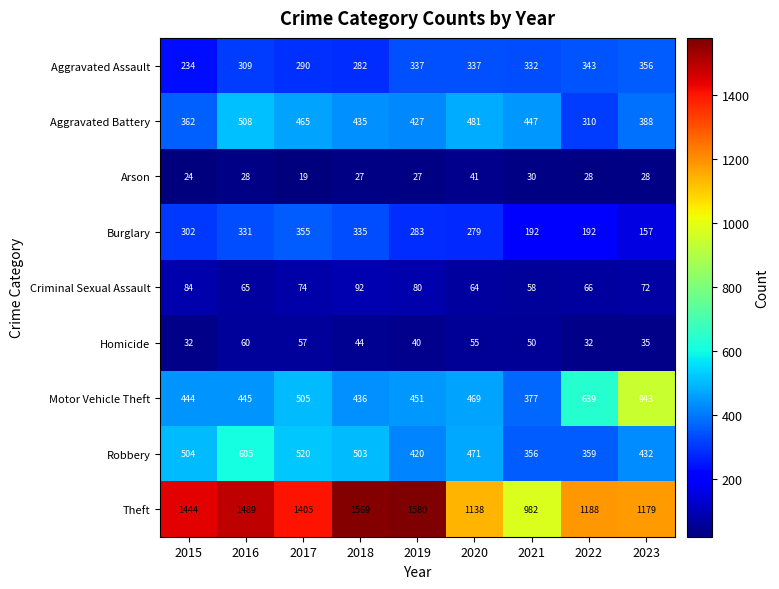

What is the difference between the maximum and minimum values in the Aggravated Assault series?

122